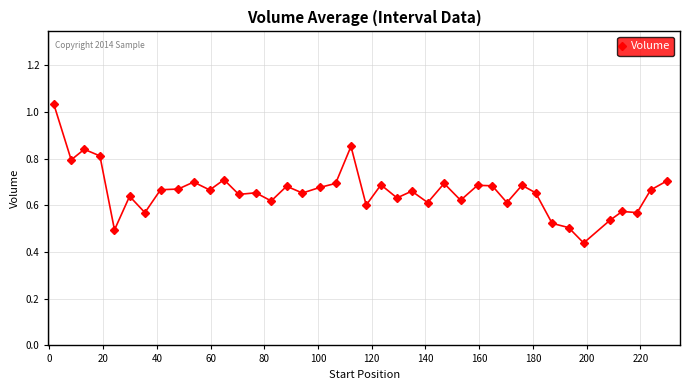

True or false: the data has more than 1 interior local peaks.

True